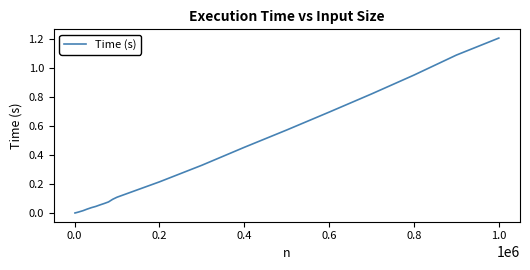

What is the greatest value displayed?

1.2